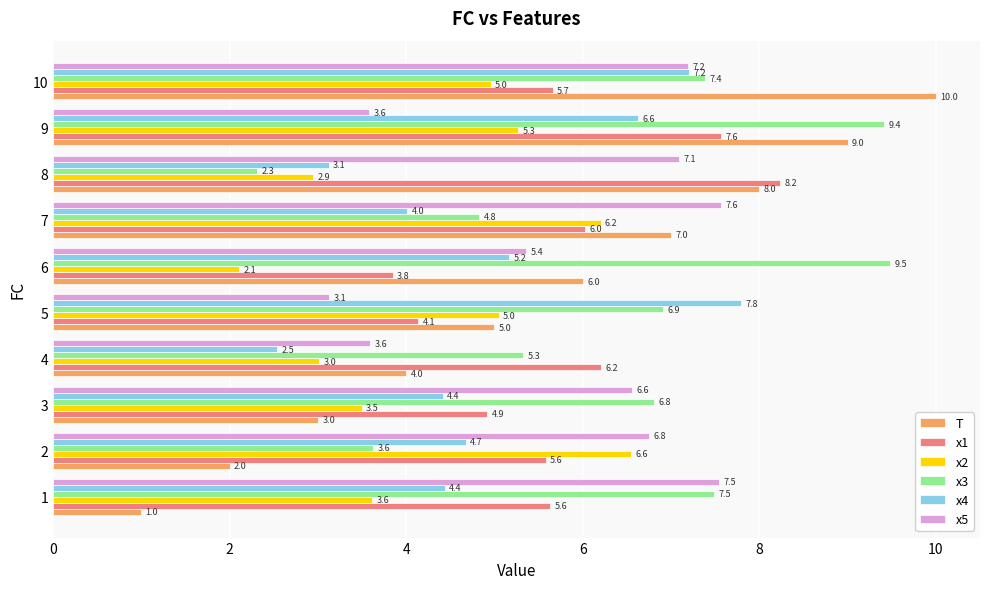

What are all the series names shown in the legend?

T, x1, x2, x3, x4, x5